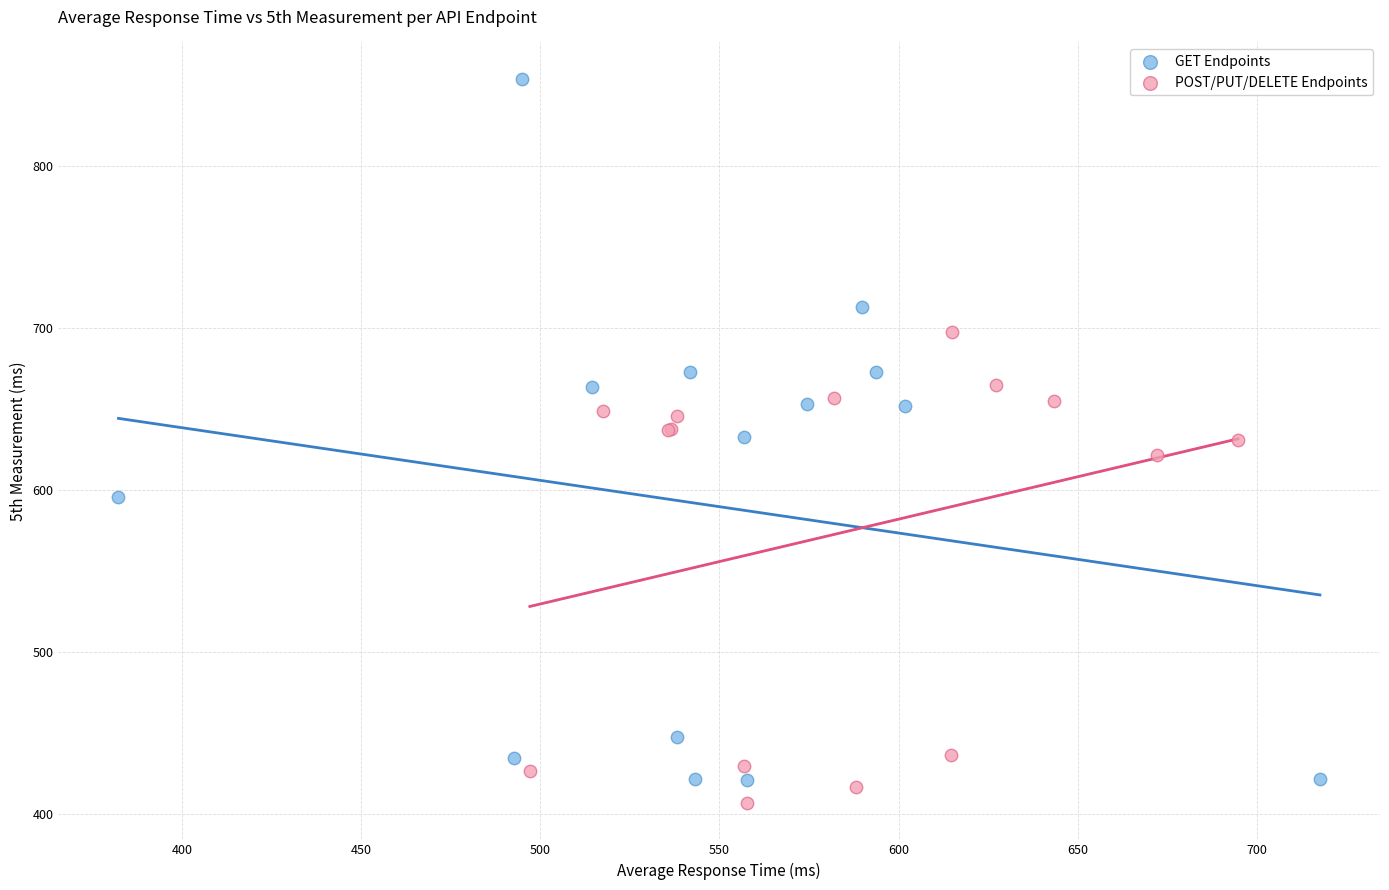

Which series reaches the minimum Y coordinate?

POST/PUT/DELETE Endpoints